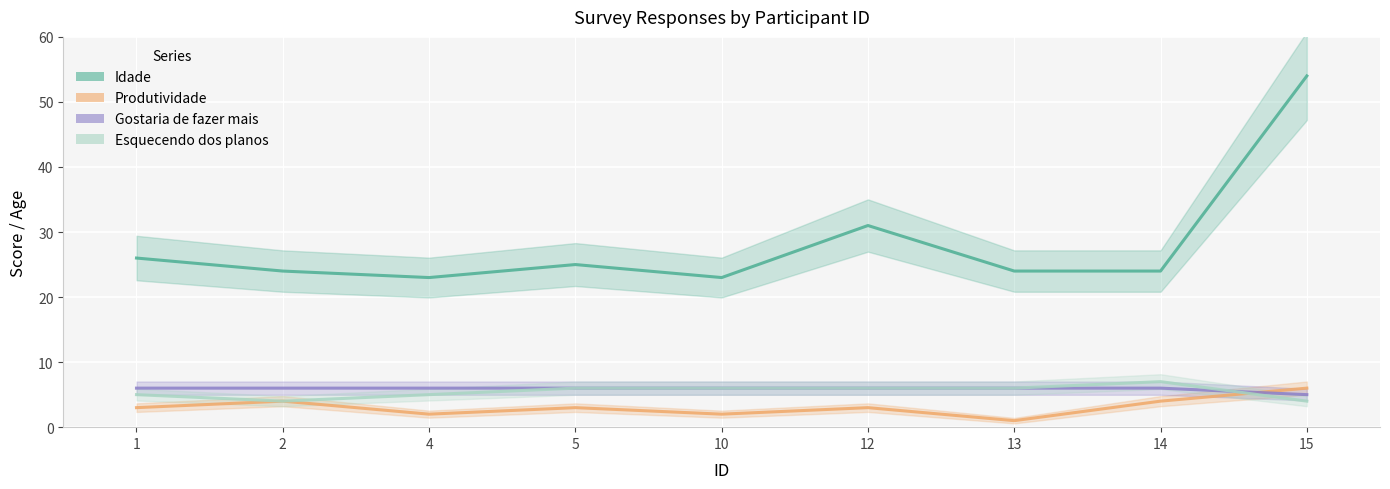

What is the value of the Produtividade point at the 9th from the left?

6